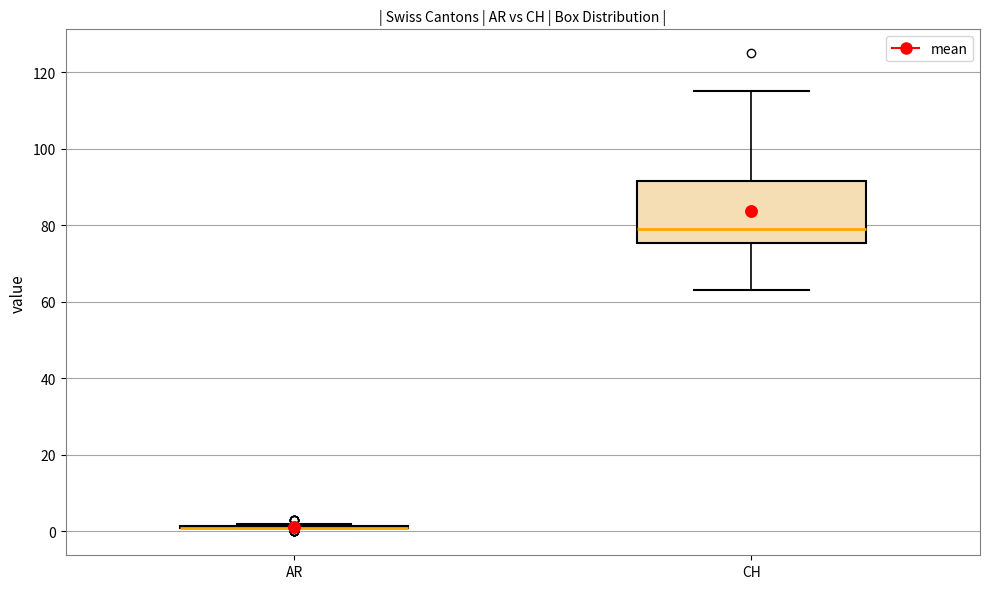

Reading left to right, read every box against the y-axis: the position of its median line, the range the box covers, and the ends of its whiskers. The values are not printed on the chart, so give them approximately, as read against the axis.

AR: box collapsed to a line at 2, whiskers 2 to 2
CH: median 80, box 76 to 92, whiskers 64 to 116